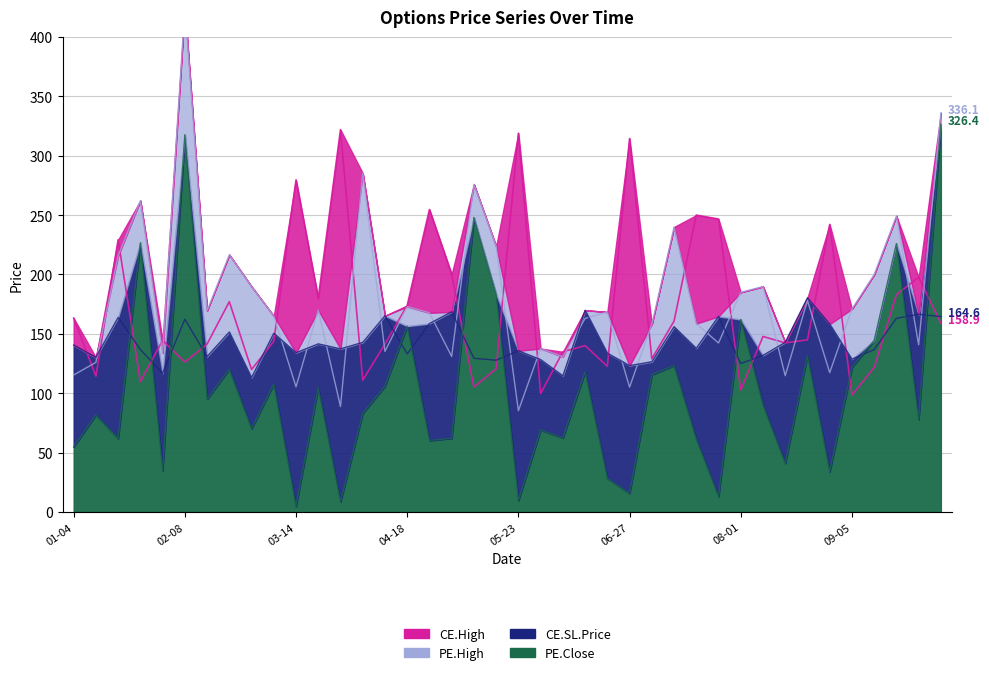

Which series has the widest spread of values?

PE.High